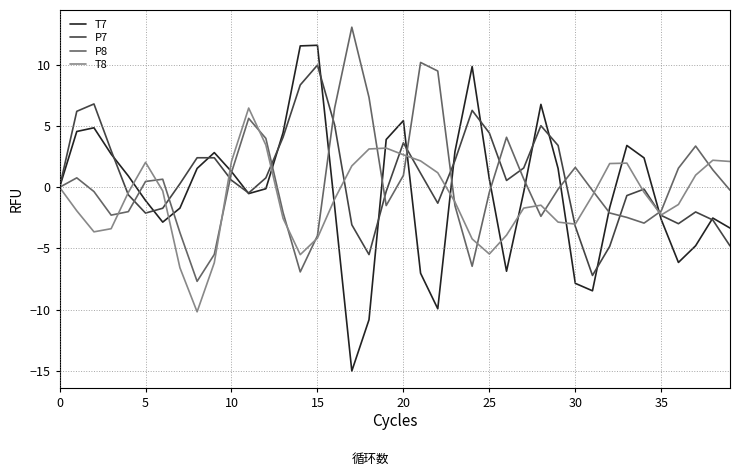

List the series in order of their peak value, highest first.

P8, T7, P7, T8